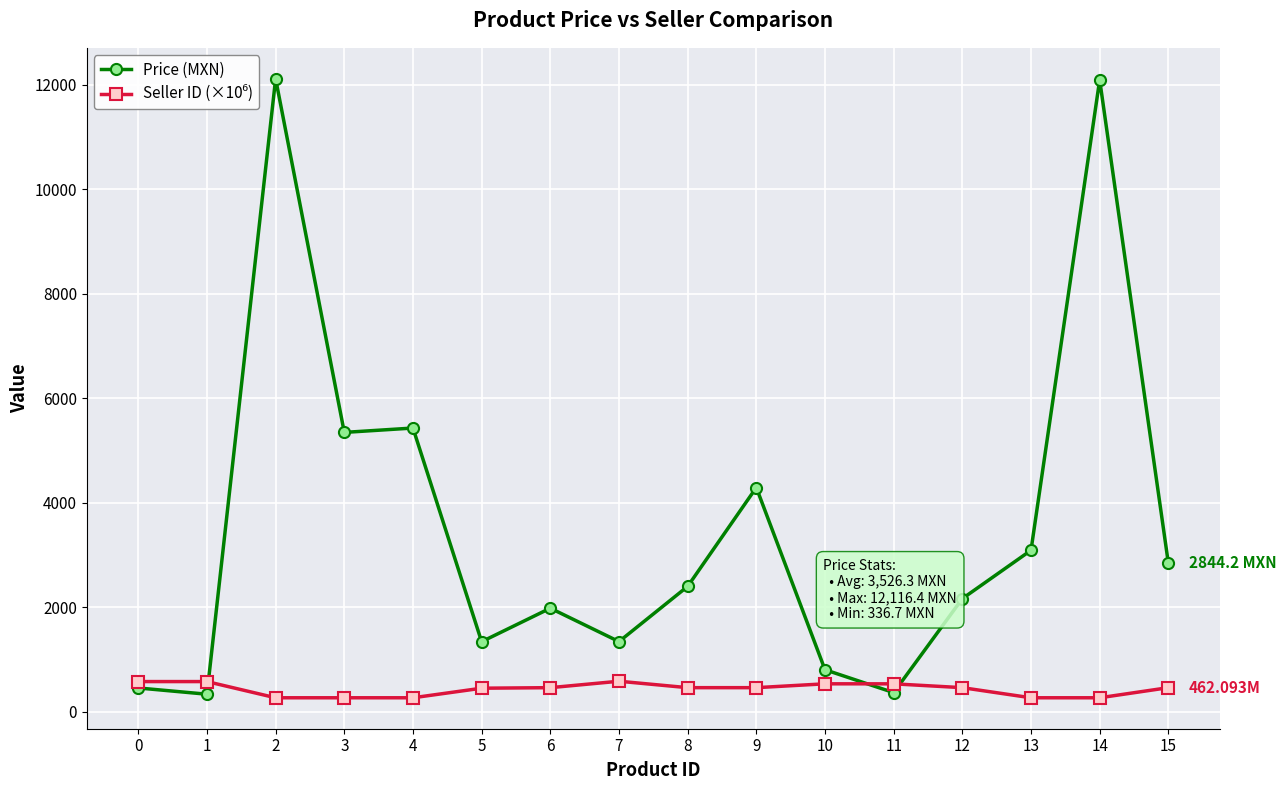

At how many categories does at least one series exceed 4046?

5